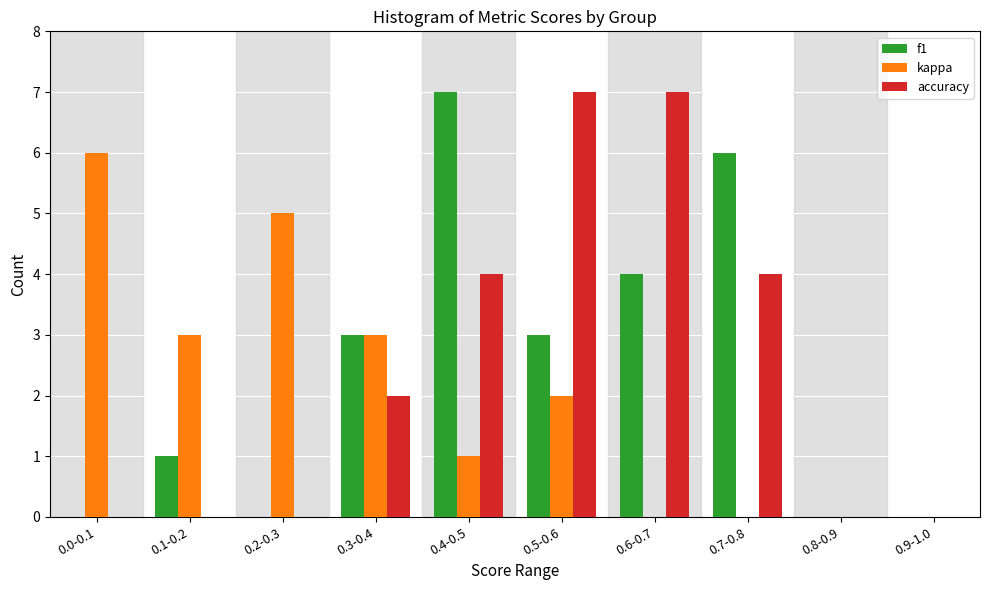

Reading right to left, transcribe all the data shown in this chart.

f1: 0.9-1.0=0	0.8-0.9=0	0.7-0.8=6	0.6-0.7=4	0.5-0.6=3	0.4-0.5=7	0.3-0.4=3	0.2-0.3=0	0.1-0.2=1	0.0-0.1=0
kappa: 0.9-1.0=0	0.8-0.9=0	0.7-0.8=0	0.6-0.7=0	0.5-0.6=2	0.4-0.5=1	0.3-0.4=3	0.2-0.3=5	0.1-0.2=3	0.0-0.1=6
accuracy: 0.9-1.0=0	0.8-0.9=0	0.7-0.8=4	0.6-0.7=7	0.5-0.6=7	0.4-0.5=4	0.3-0.4=2	0.2-0.3=0	0.1-0.2=0	0.0-0.1=0